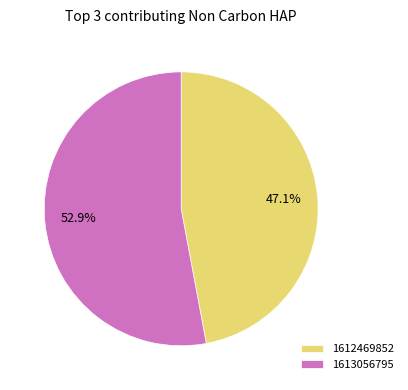

Is there any slice that represents more than half of the pie?

Yes